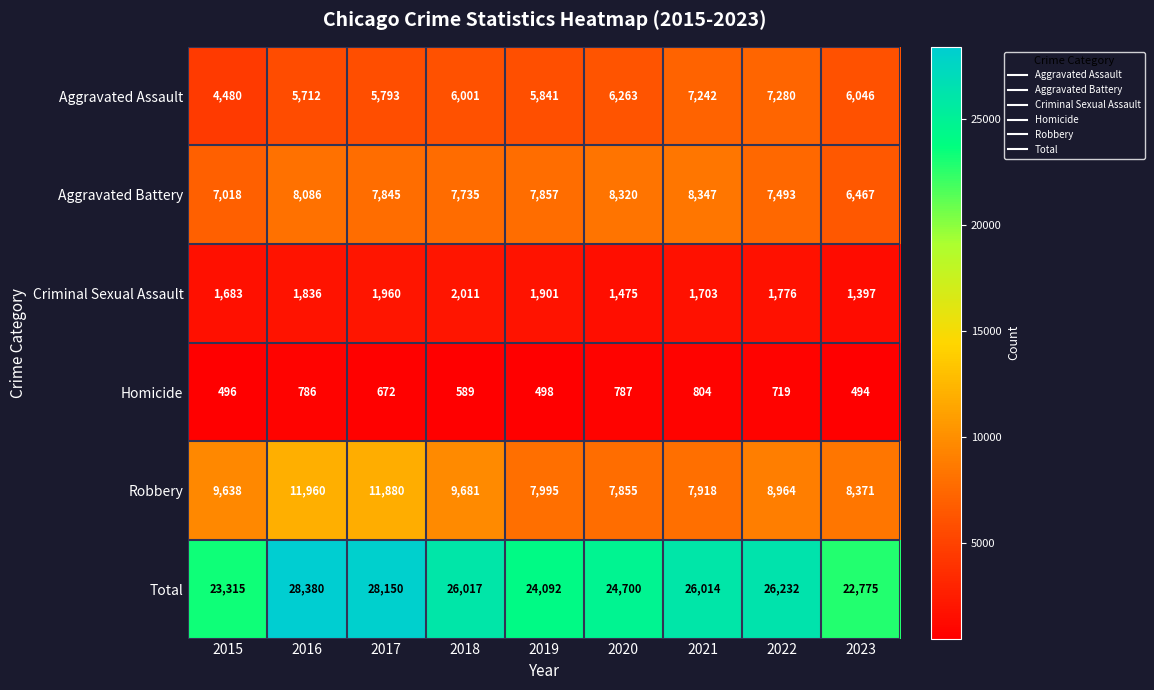

At how many categories does at least one series exceed 13102?

9